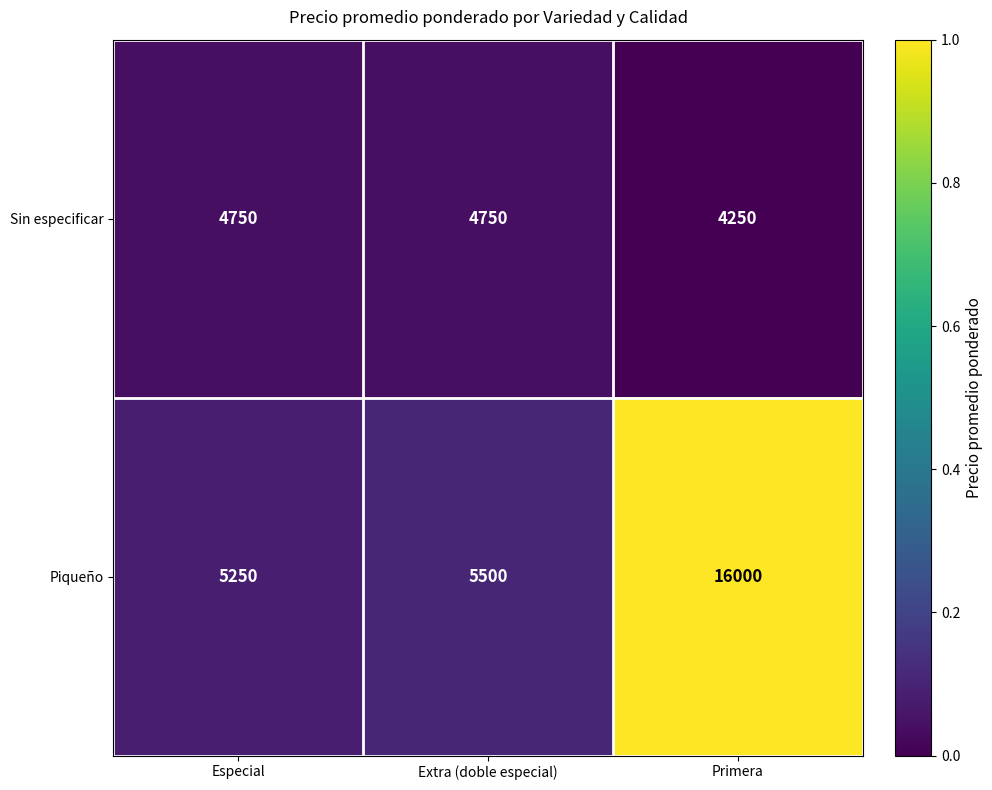

What is the average value of the Piqueño series?

8917